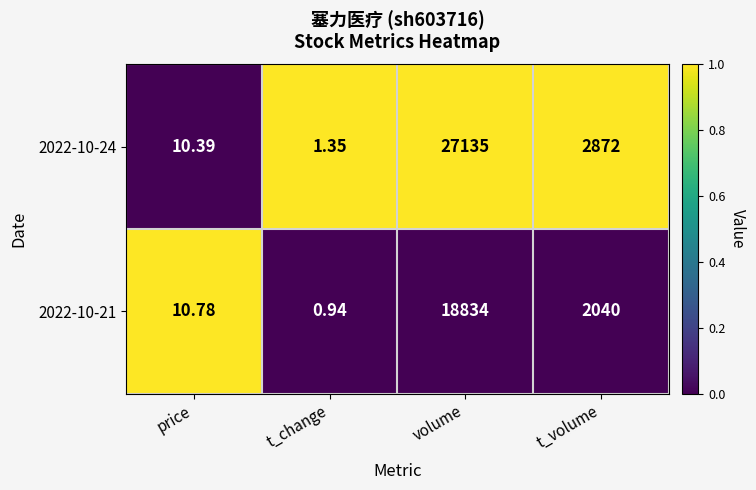

At which category is the sum across all series the highest?

volume